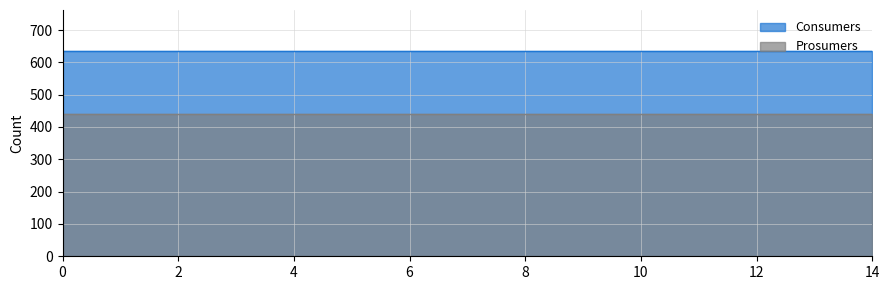

Which series has the largest range (max minus min)?

Consumers